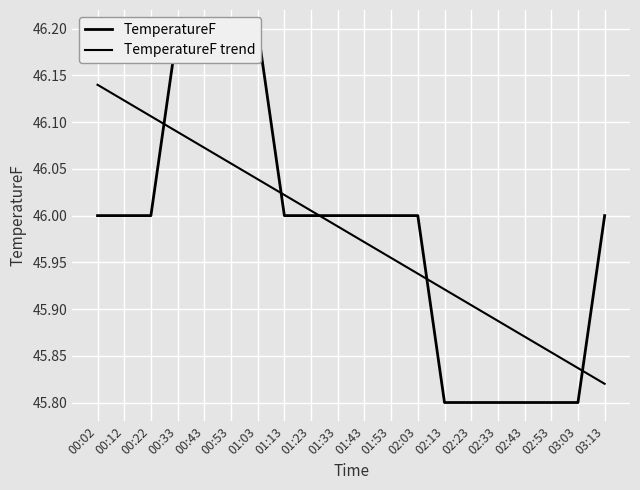

How many lines are shown in the chart?

2